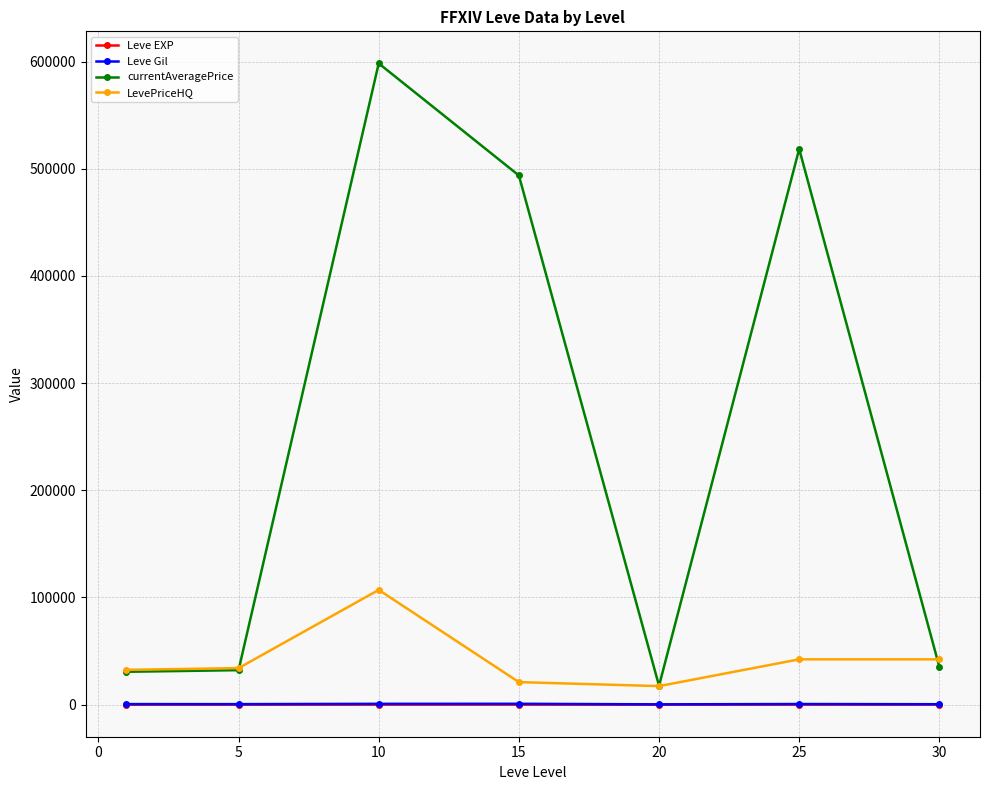

Which series has the largest range (max minus min)?

currentAveragePrice